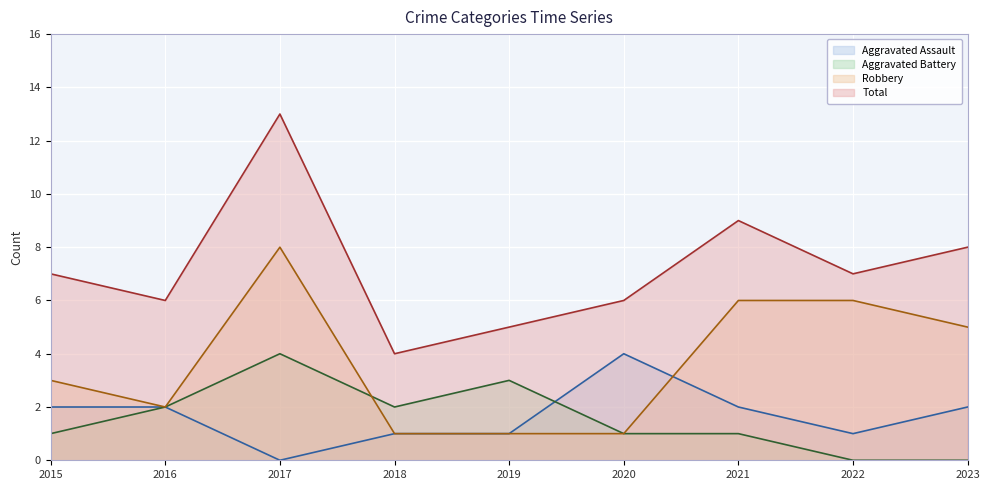

What is the difference between the Aggravated Battery values at 2016 and 2021?

1